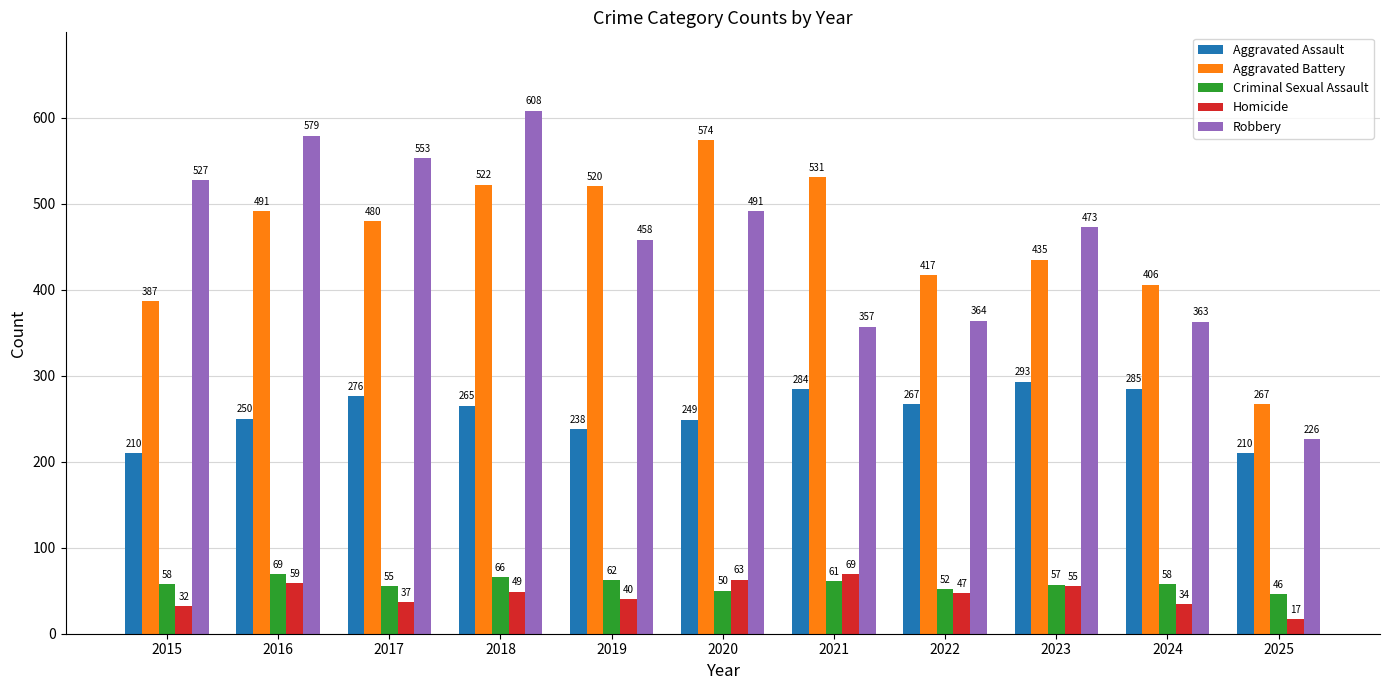

Where is Robbery nearest to the value 417?

2019